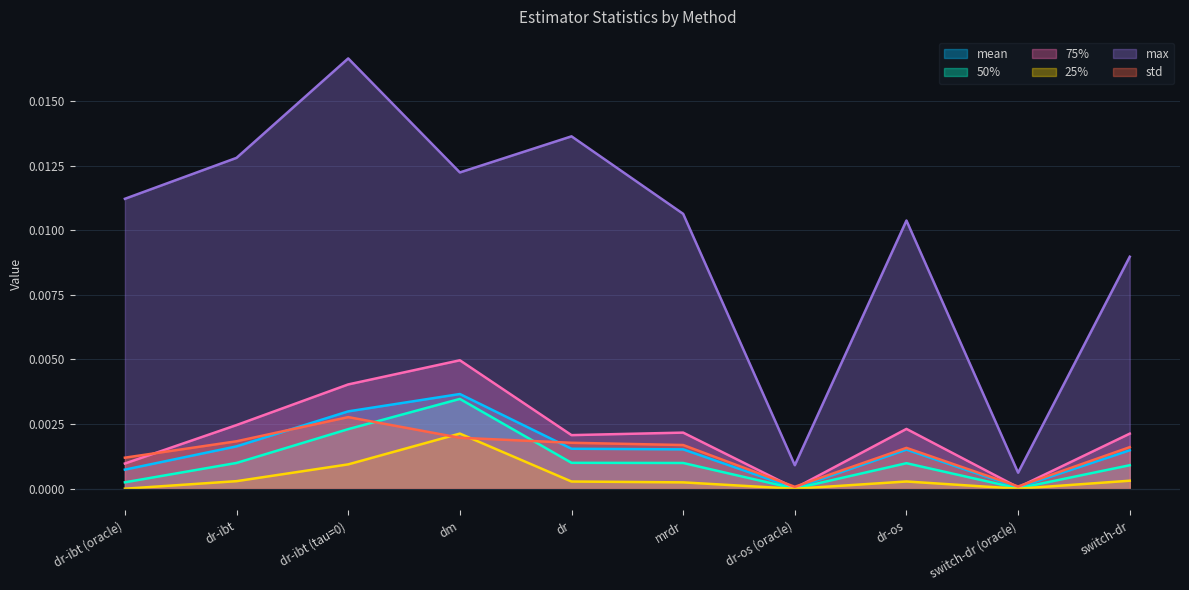

Which series has the widest spread of values?

max